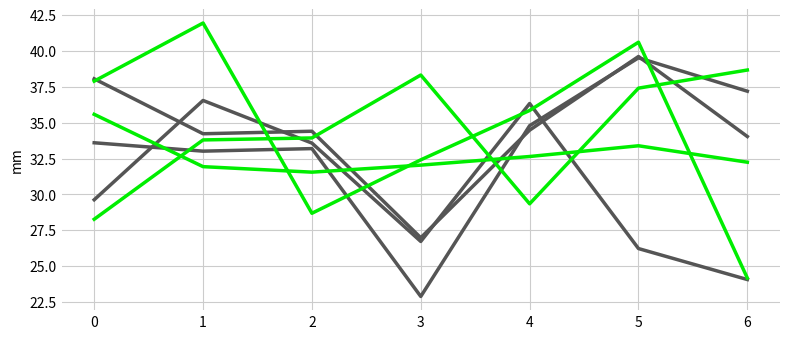

How many lines are shown in the chart?

6